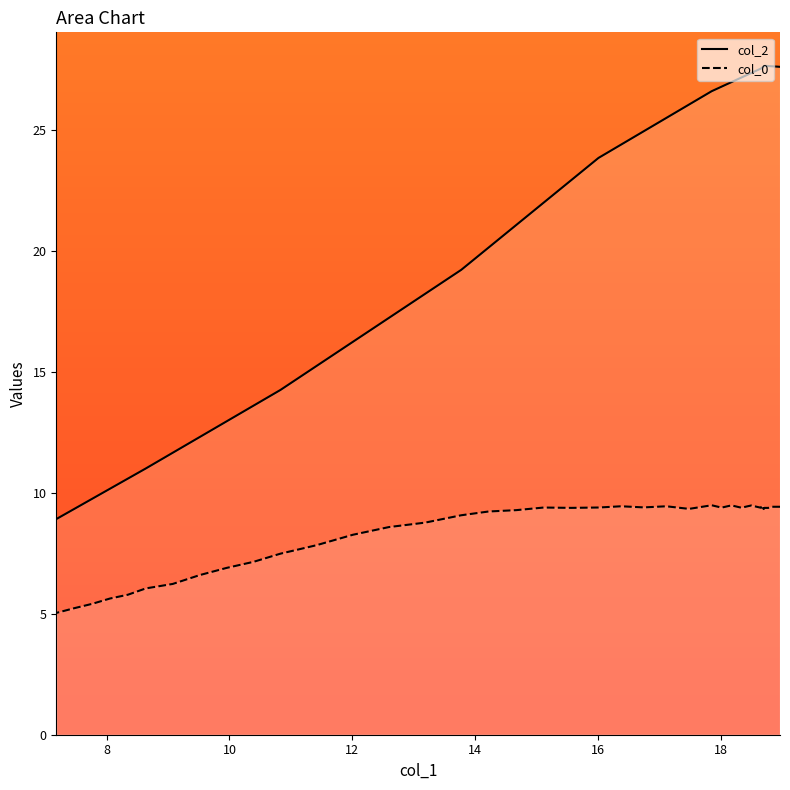

Does the chart display data point markers on the line(s)?

No